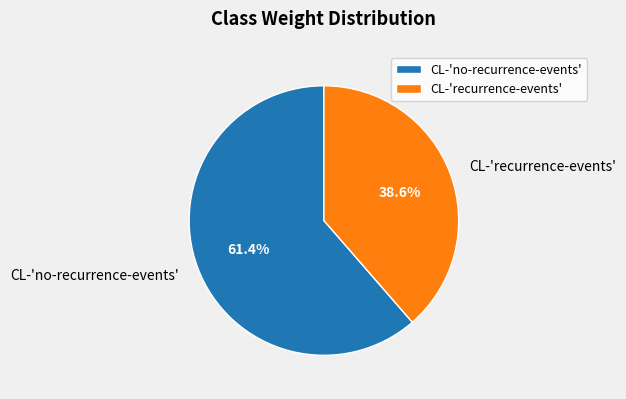

Count the number of slices in the pie.

2